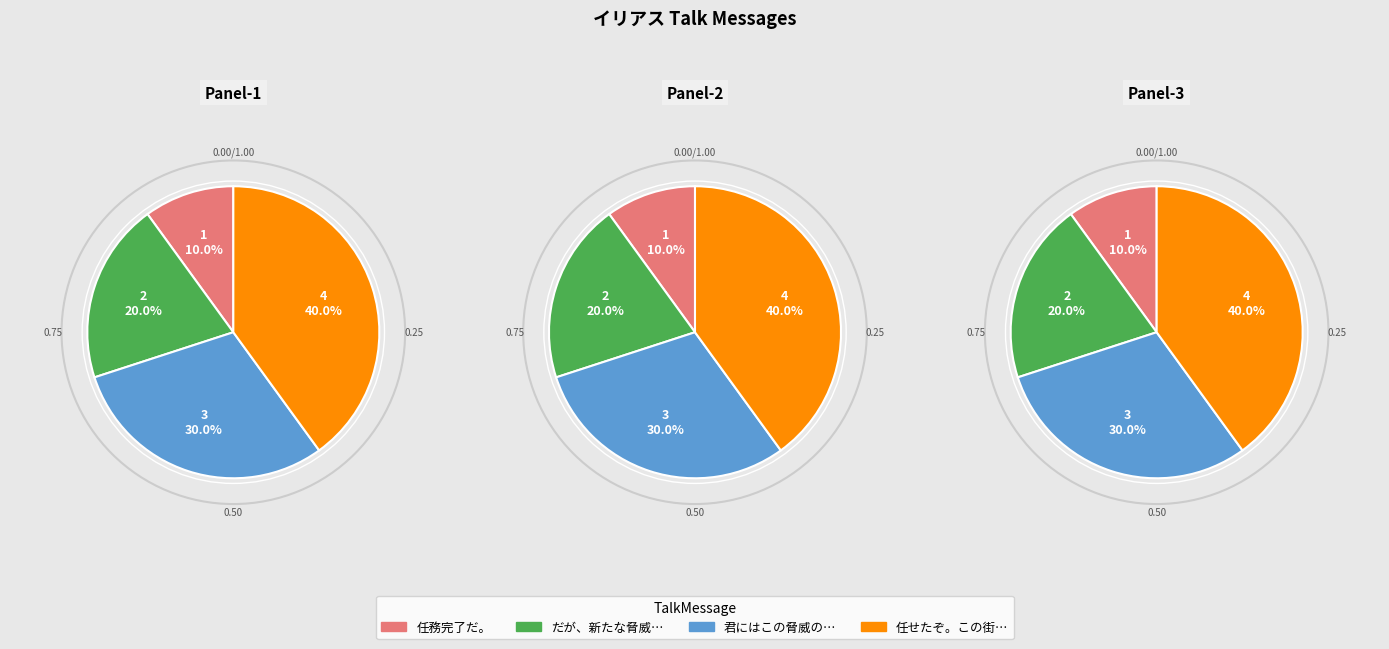

Approximately how many times larger is the value at だが、新たな脅威が近づいている。 compared to 君にはこの脅威の排除を頼みたい。?

0.7